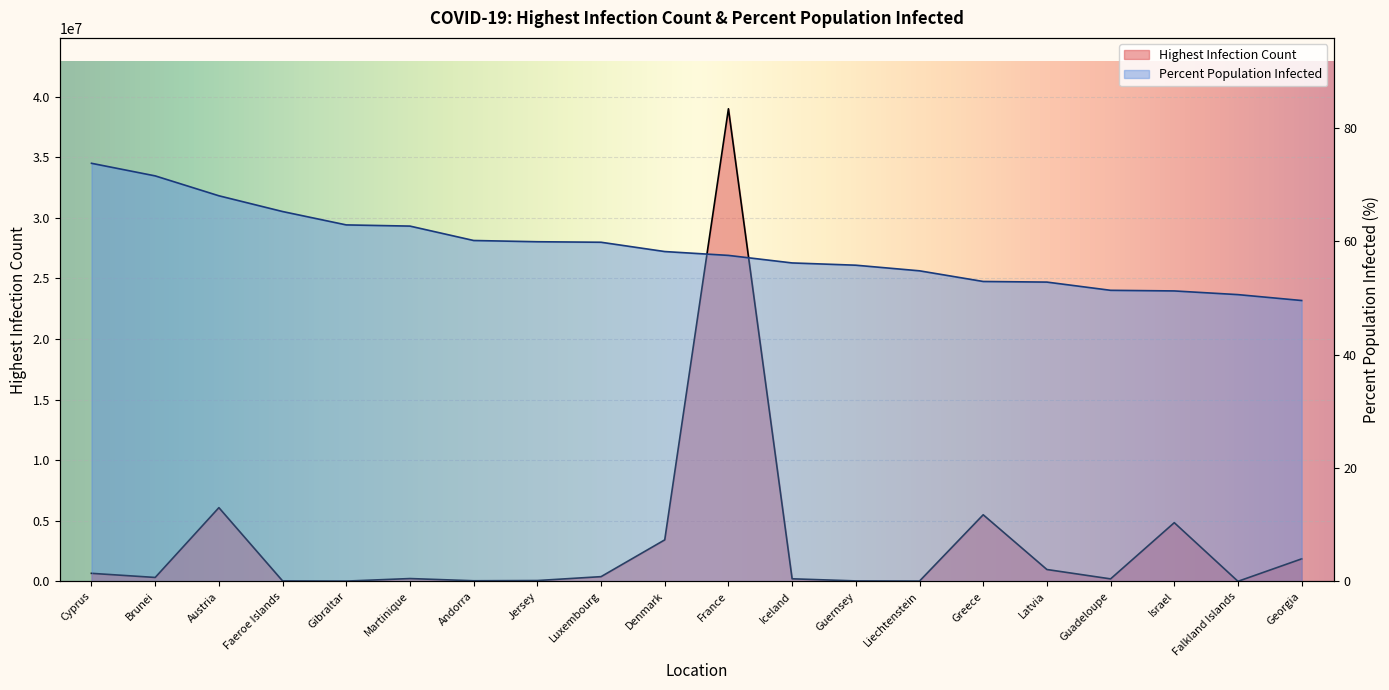

Count the number of data series in this chart.

2